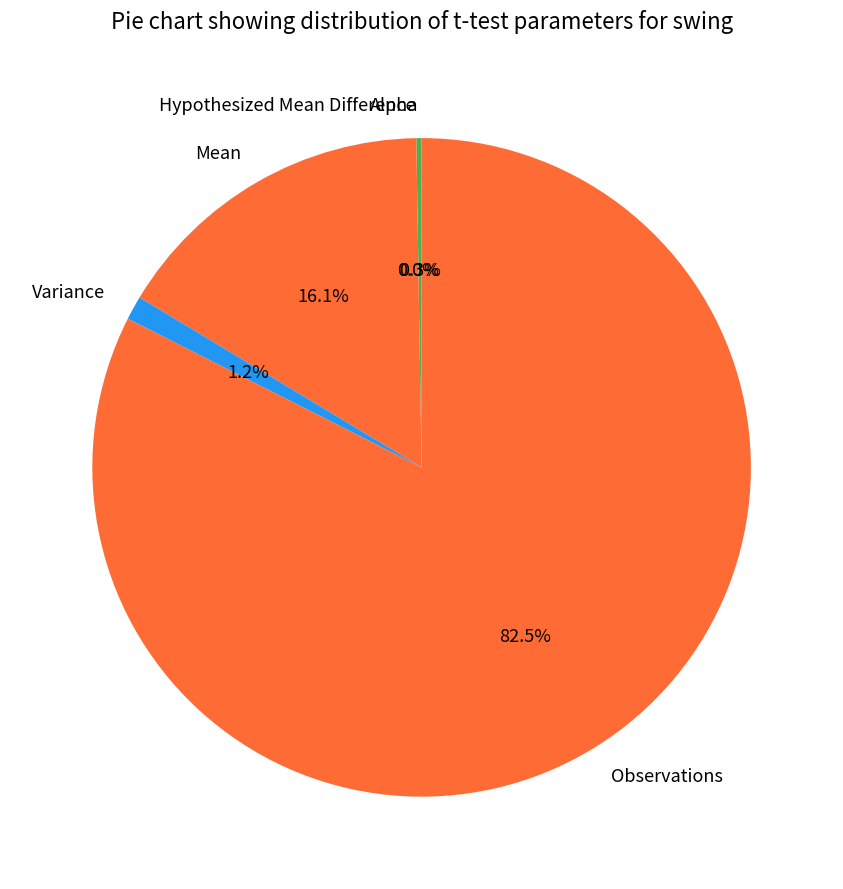

Count the number of slices in the pie.

5